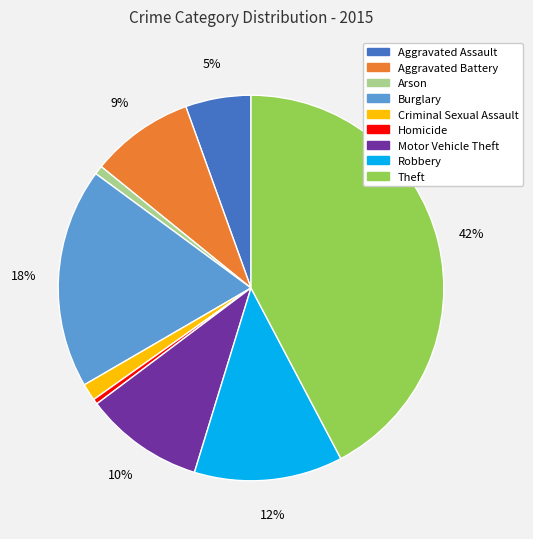

To the nearest percent, what percentage of the pie is Aggravated Battery?

9%